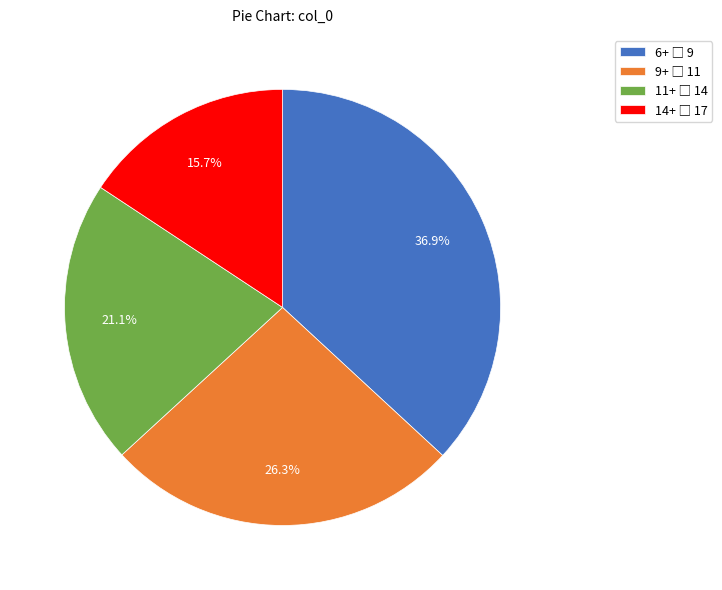

Is there a majority slice in this chart?

No